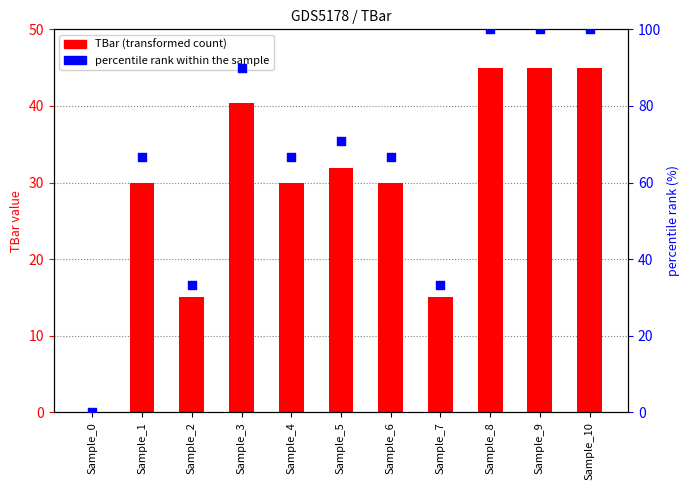

Which series contains the lowest Y value?

TBar